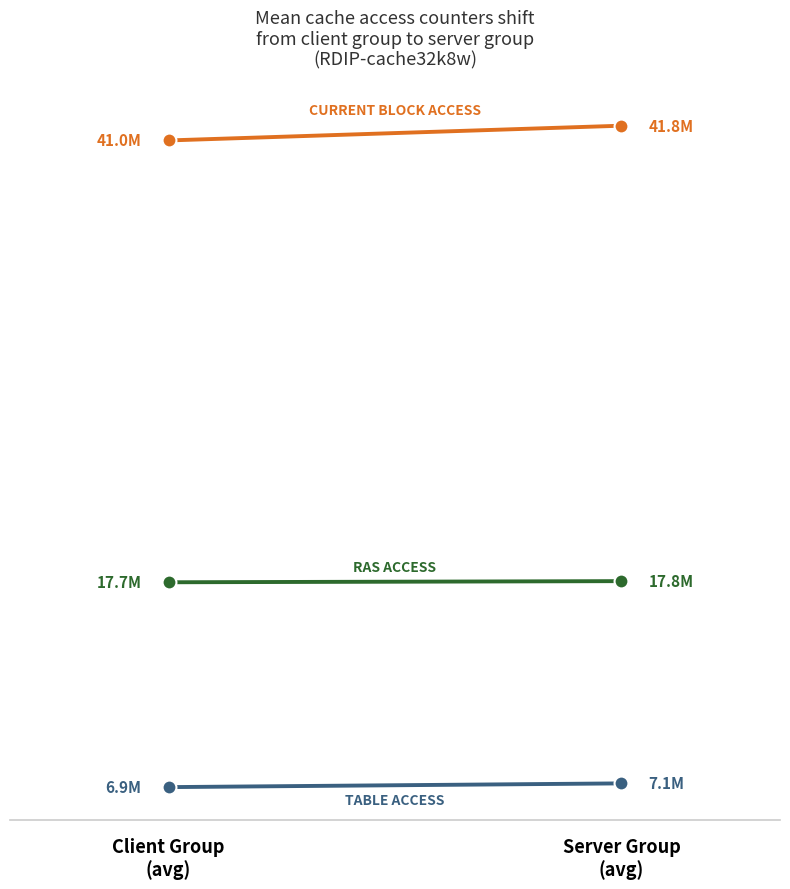

Reading left to right, transcribe all the data shown in this chart.

RAS_access_cntr: 17717222.0	17777072.4
current_block_access_cntr: 41024469.8	41802787.6
table_access_cntr: 6911041.6	7108025.6